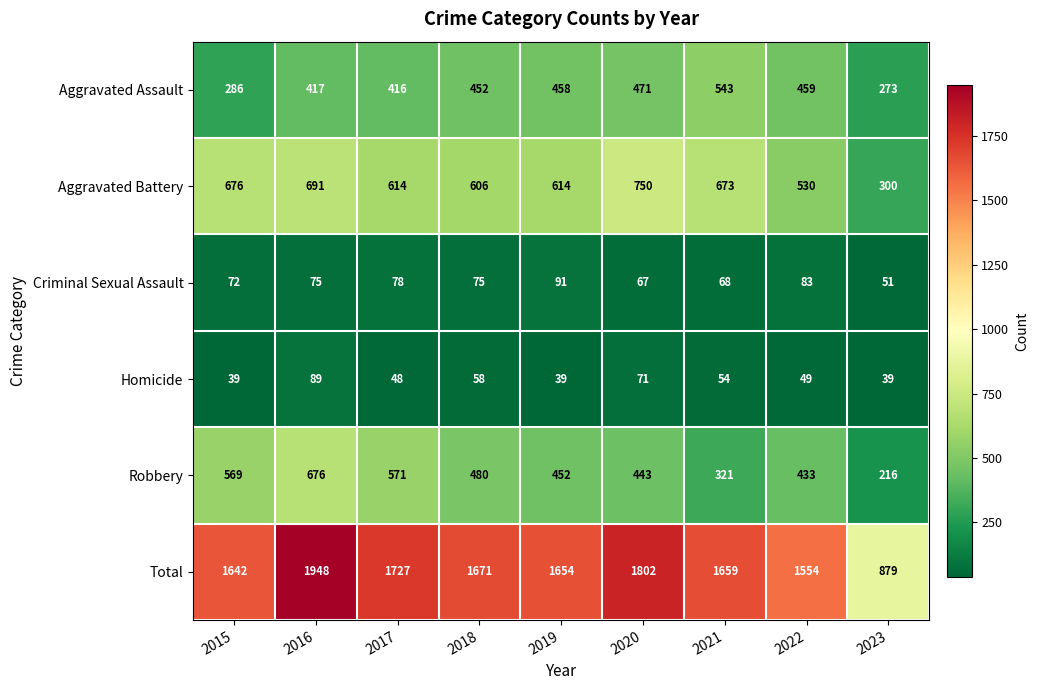

What is the maximum value shown in the chart?

1948